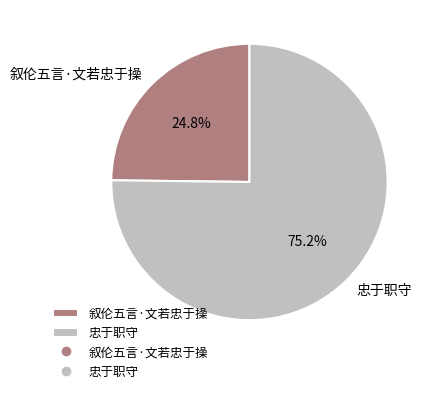

To the nearest percent, what is the difference between the largest and smallest slice percentages?

50%